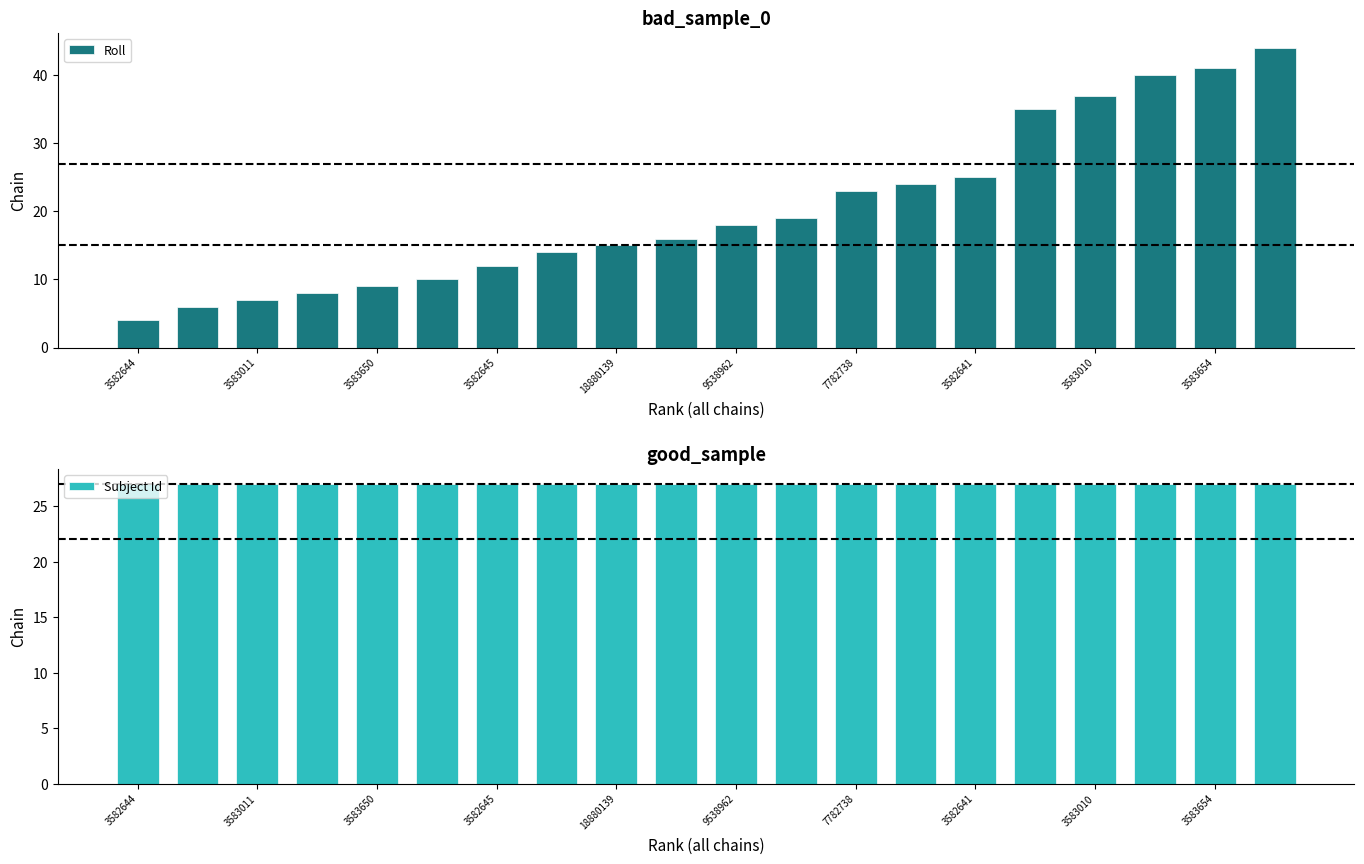

What is the sum of all Roll values?

407